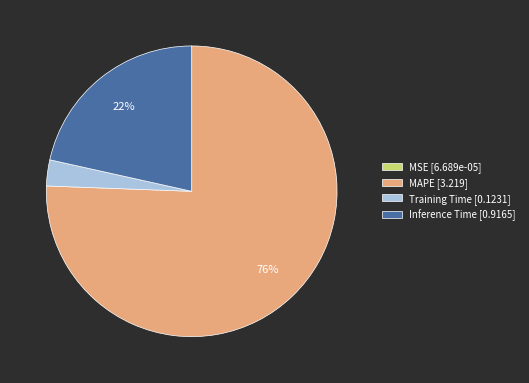

True or false: MAPE [3.219] accounts for 90% of the total.

False